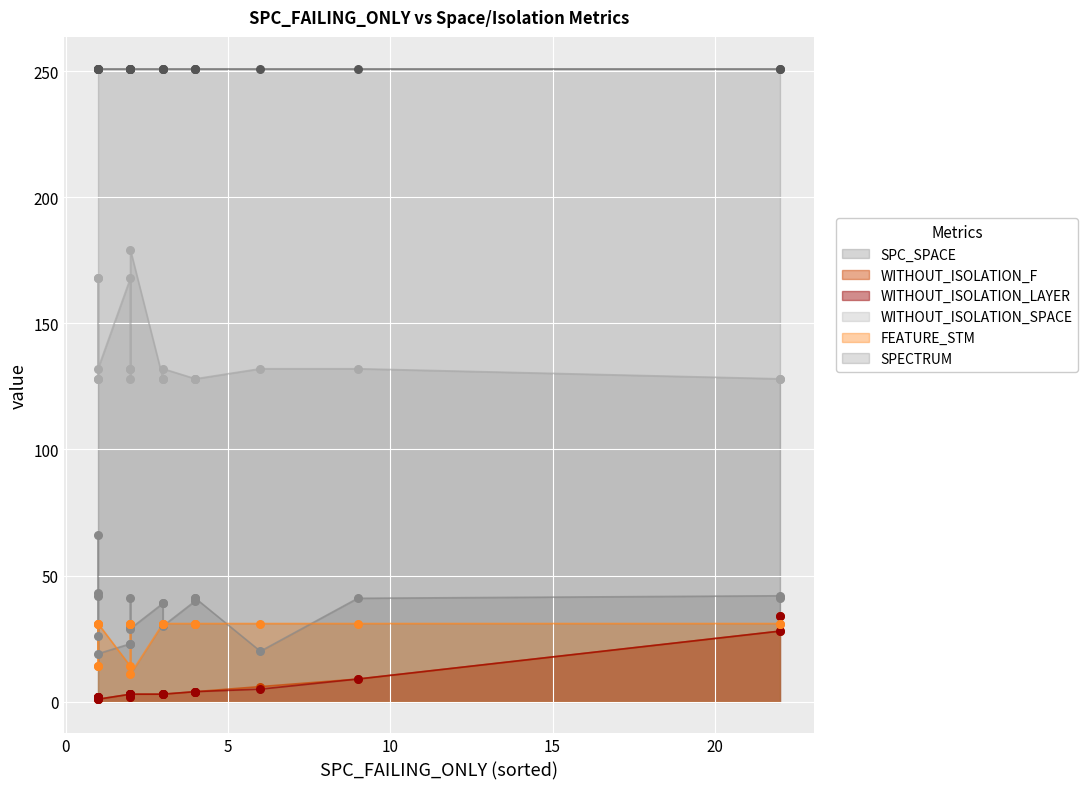

Which series has the largest Y range (max minus min)?

WITHOUT_ISOLATION_SPACE